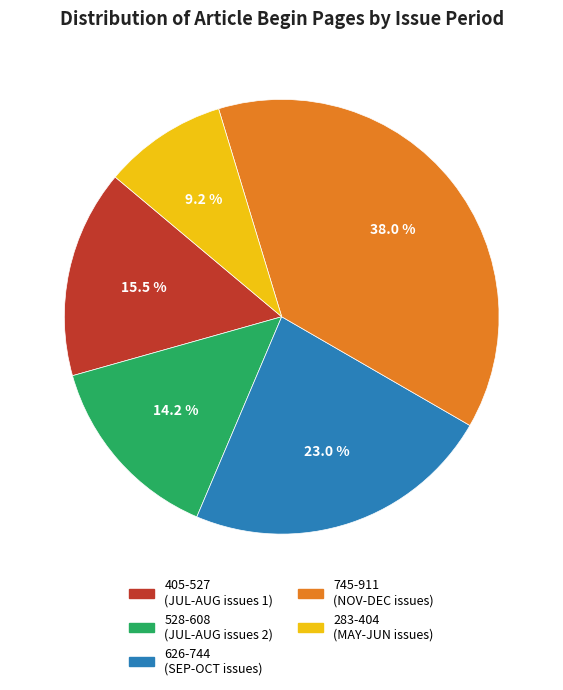

Does any single category account for the majority?

No